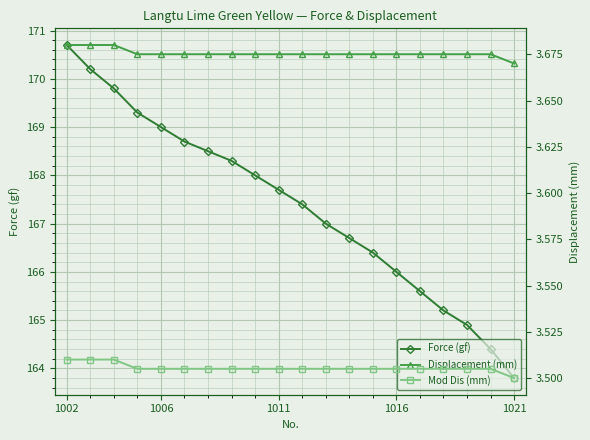

What is the difference between the second highest and second lowest values in the Force (gf) series?

5.8